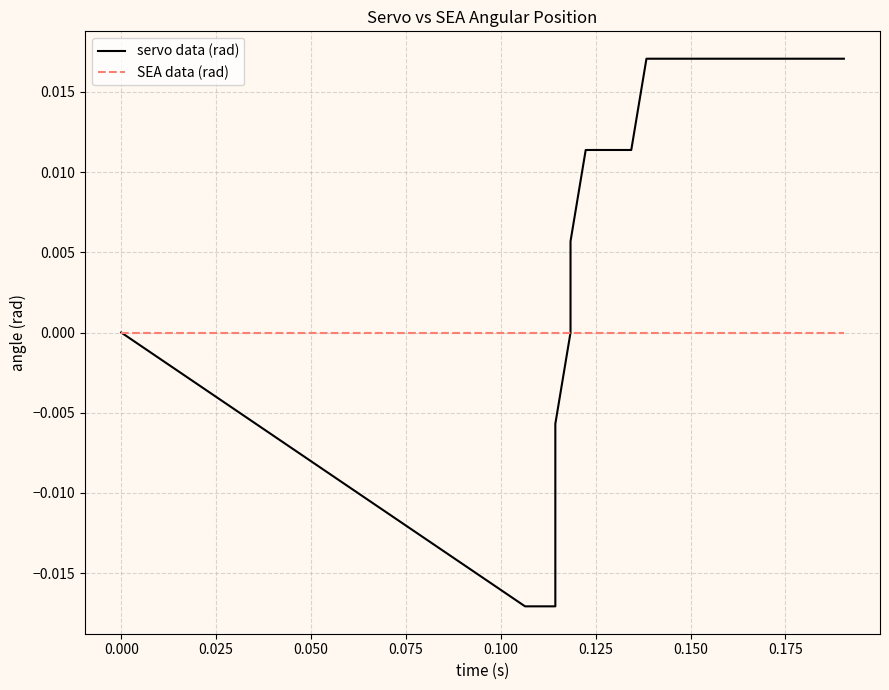

Which series has the widest spread of values?

servo data (rad)